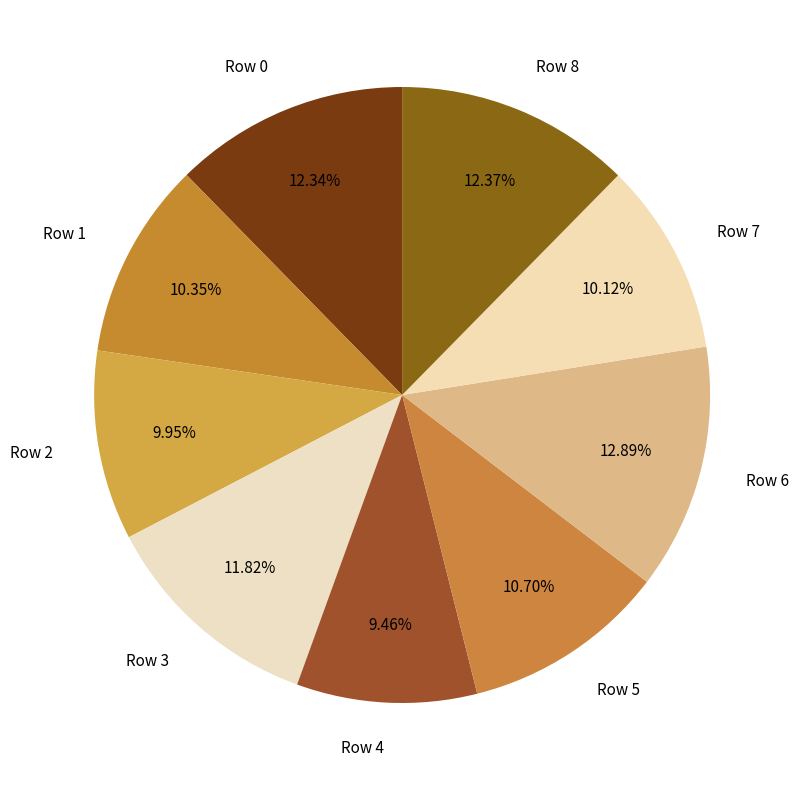

What percentage is the Row 2 slice, to the nearest percent?

10%